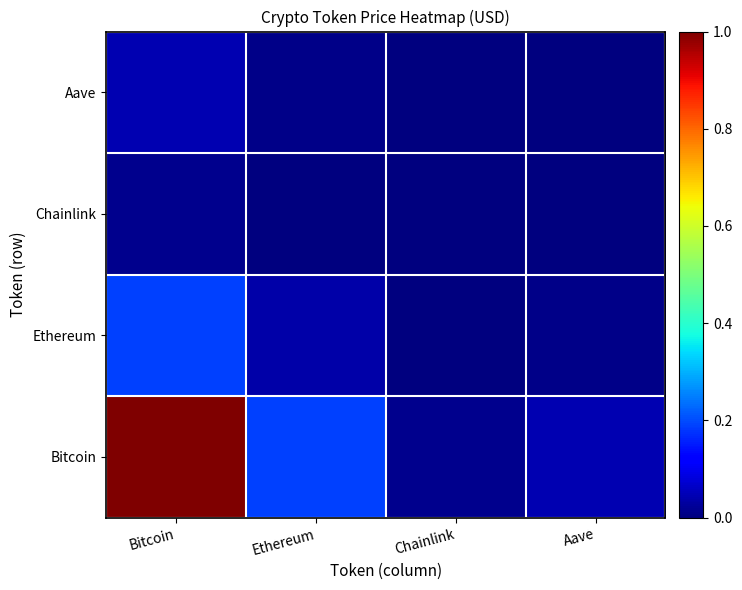

Reading left to right, extract all data points from this chart.

Bitcoin: Bitcoin=1.0	Ethereum=0.2	Chainlink=0.0	Aave=0.0
Ethereum: Bitcoin=0.2	Ethereum=0.0	Chainlink=0.0	Aave=0.0
Chainlink: Bitcoin=0.0	Ethereum=0.0	Chainlink=0.0	Aave=0.0
Aave: Bitcoin=0.0	Ethereum=0.0	Chainlink=0.0	Aave=0.0